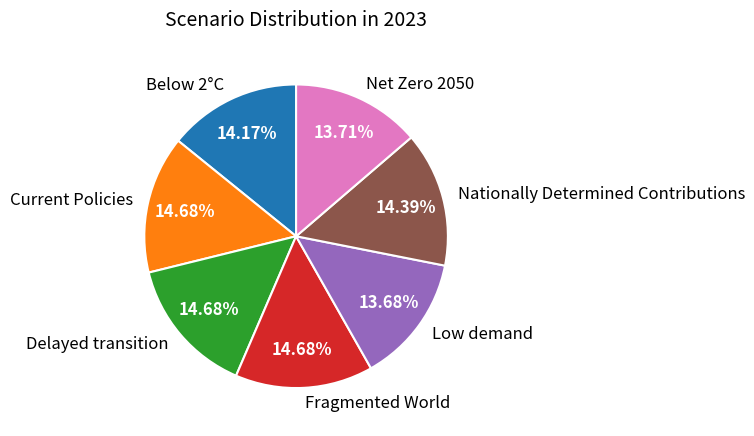

To the nearest percent, what is the difference between the largest and smallest slice percentages?

1%